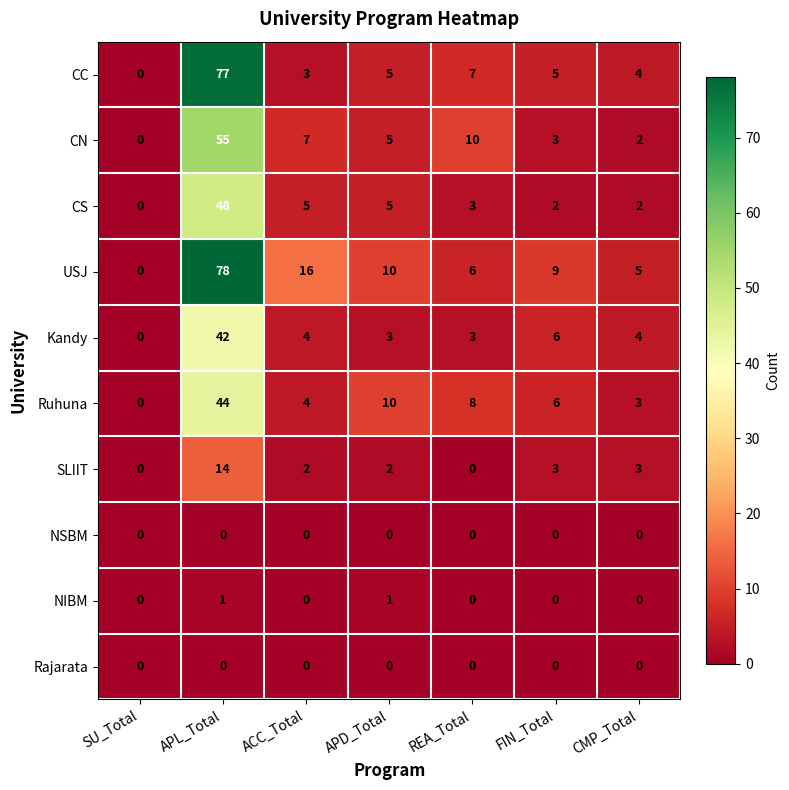

How many distinct data groups are displayed?

10